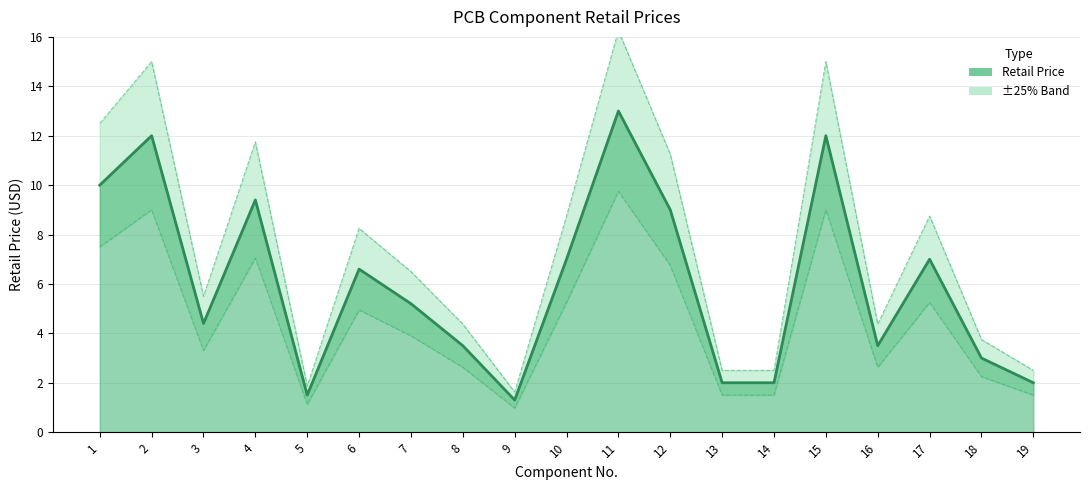

Reading left to right, what are all the values shown in this chart?

1=10.0	2=12.0	3=4.4	4=9.4	5=1.5	6=6.6	7=5.2	8=3.5	9=1.3	10=7.0	11=13.0	12=9.0	13=2.0	14=2.0	15=12.0	16=3.5	17=7.0	18=3.0	19=2.0